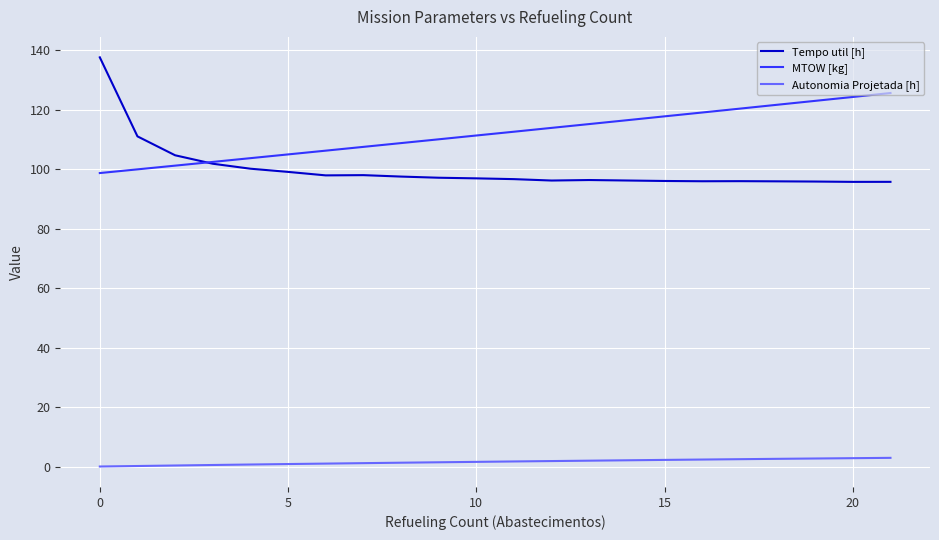

Rank the series by their maximum value, from highest to lowest.

Tempo util [h], MTOW [kg], Autonomia Projetada [h]